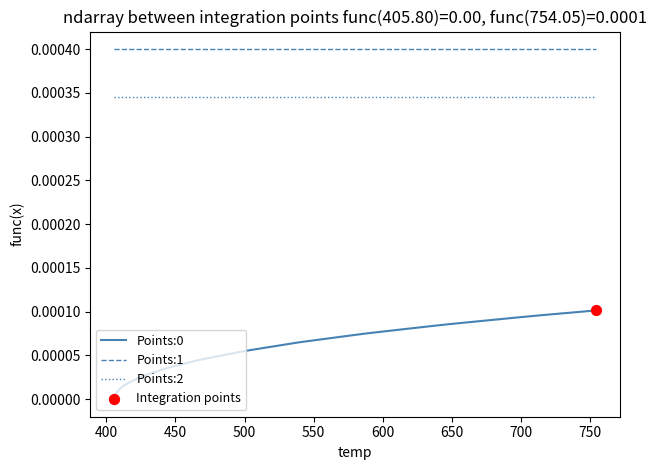

Which series reaches the maximum Y coordinate?

Points:1